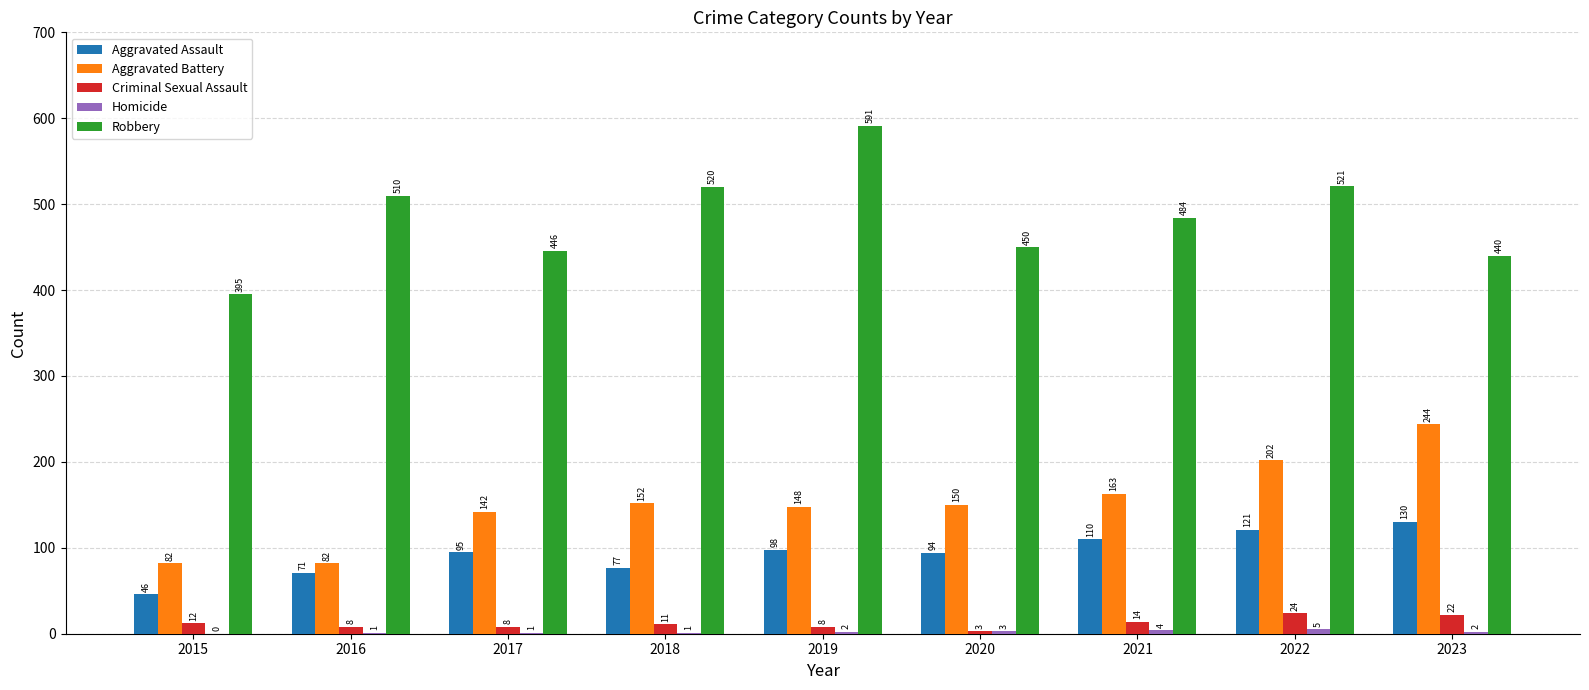

What is the approximate value of Criminal Sexual Assault at 2016, to the nearest 5?

10